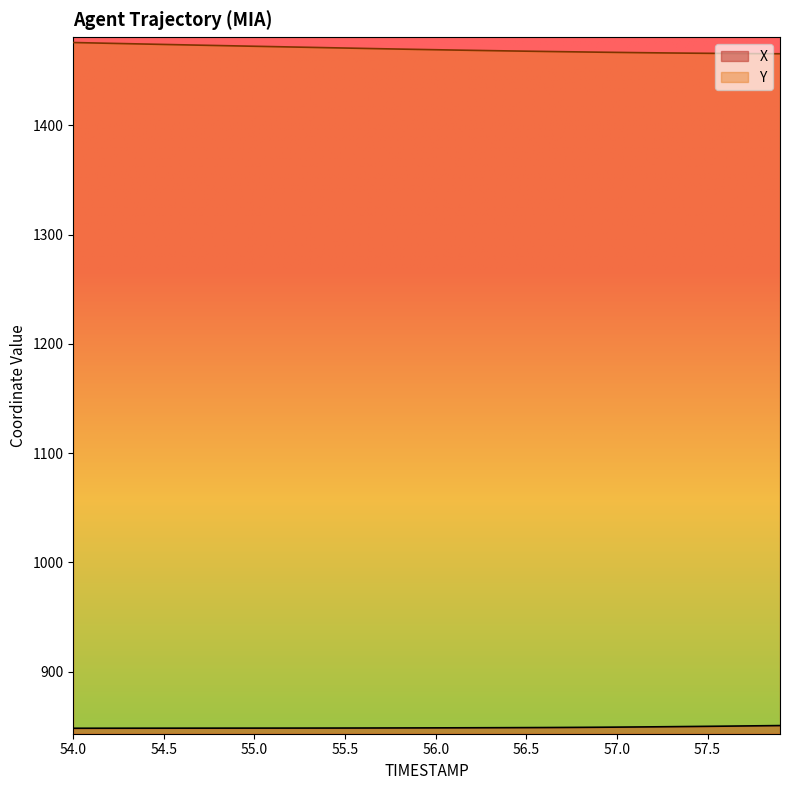

Does the chart display data point markers on the line(s)?

No